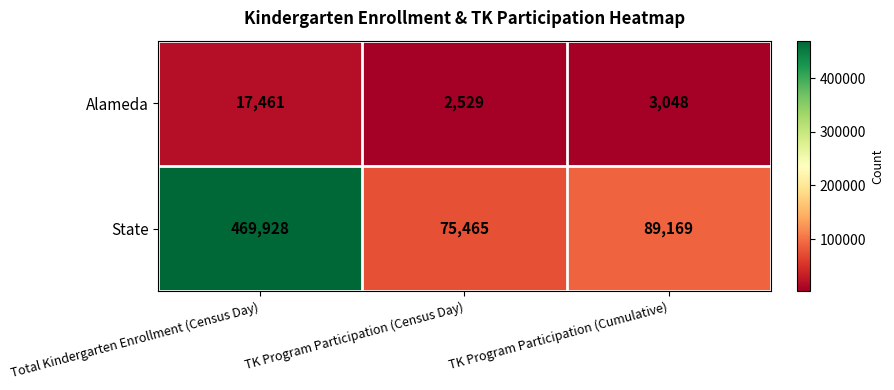

What is the sum of all Alameda values?

23038